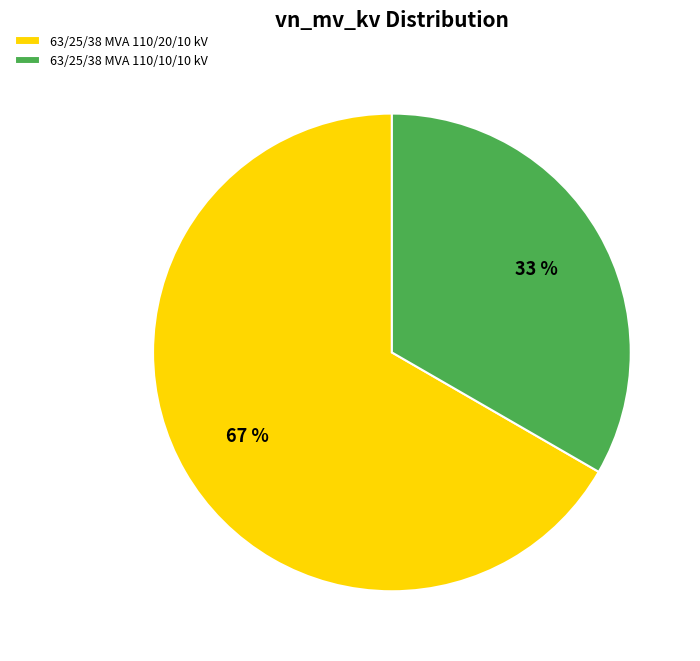

To the nearest percent, what percentage of the pie is 63/25/38 MVA 110/10/10 kV?

33%